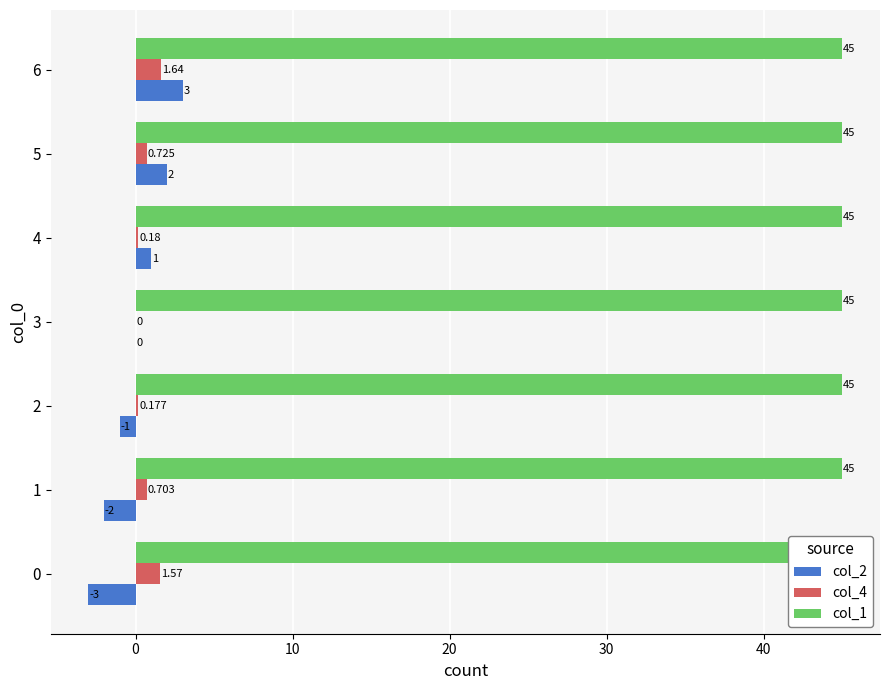

How many negative values does the col_2 series have?

3